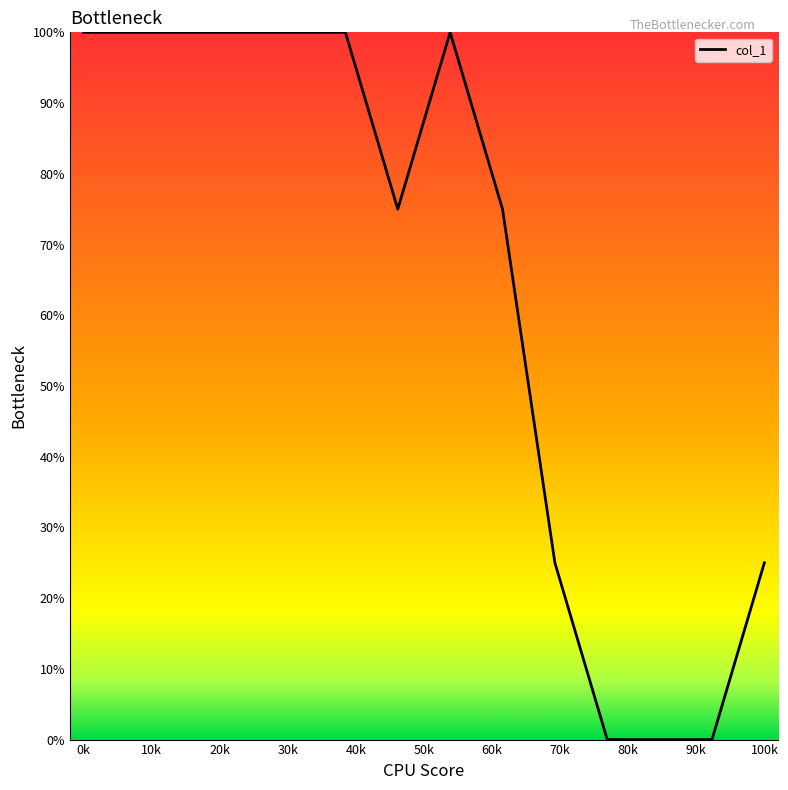

What is the difference between the maximum and minimum values?

100